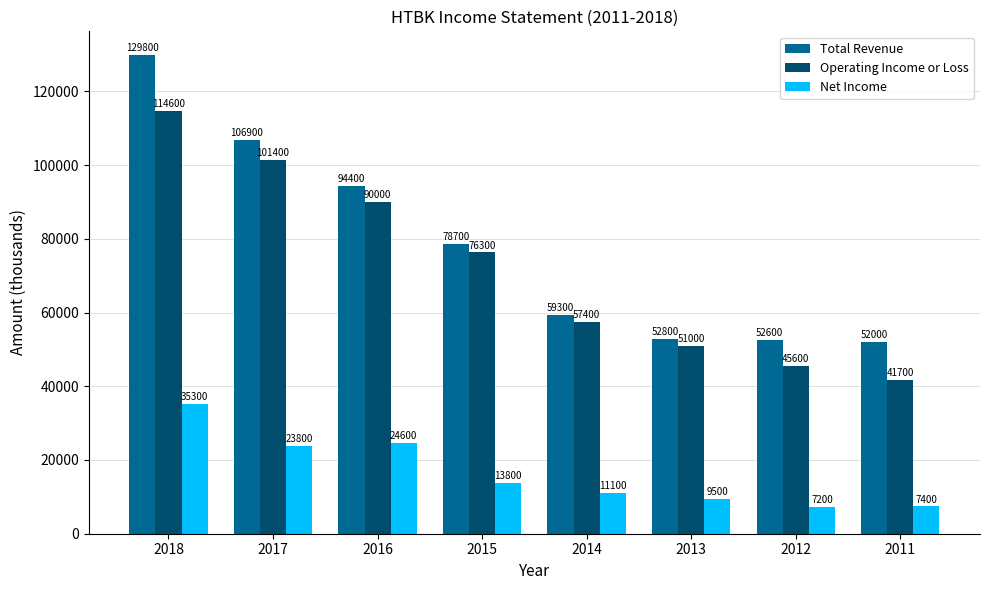

What is the minimum value shown in the chart?

7200